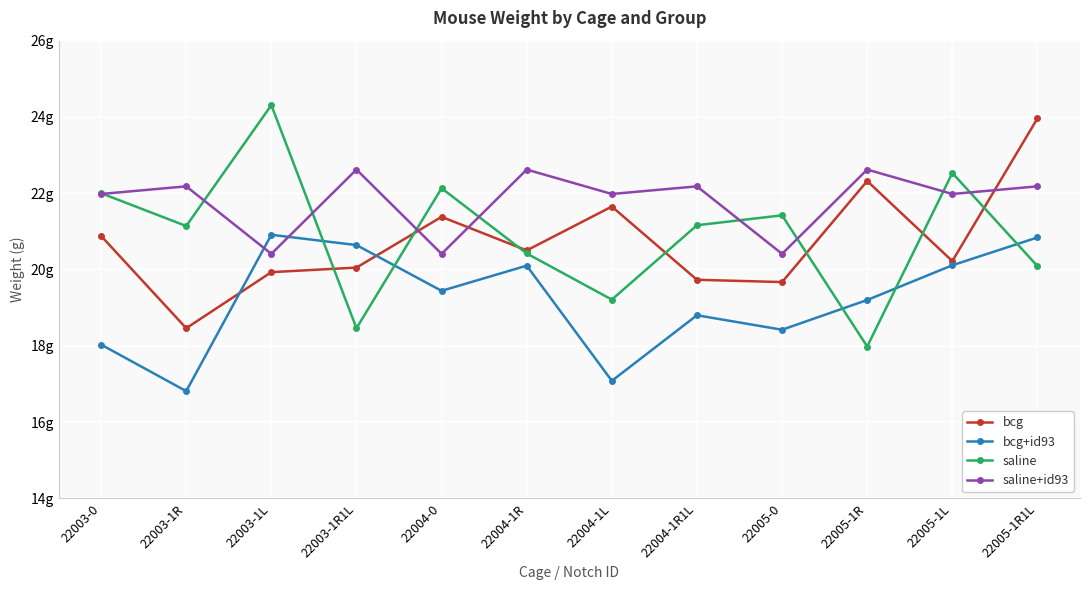

What is the spread (max minus min) of values at 22004-1L?

4.9